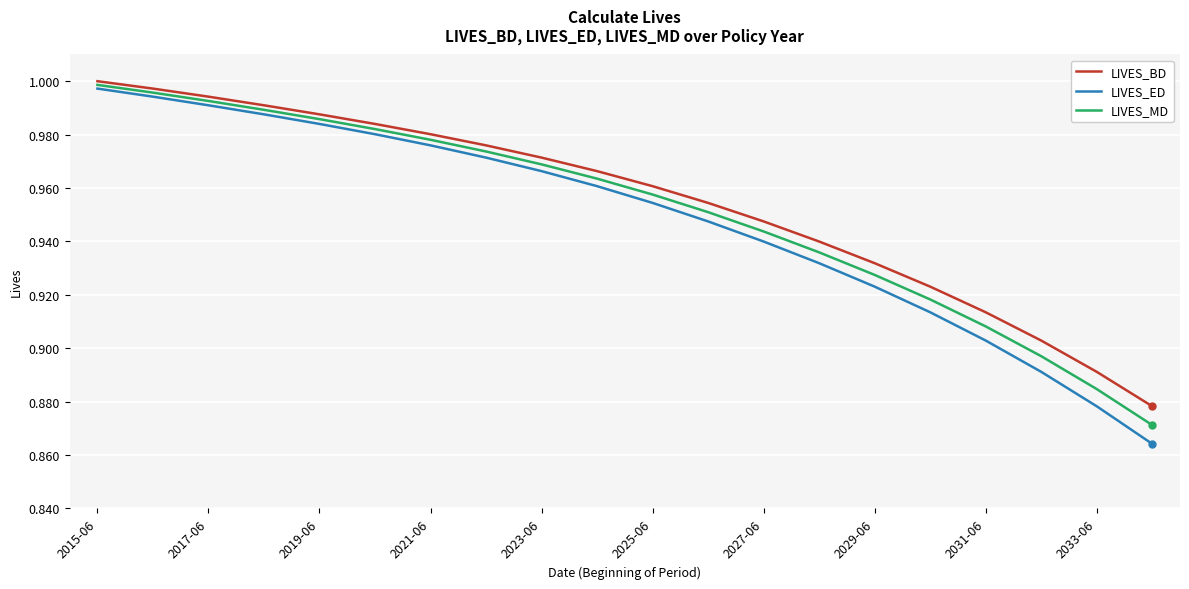

True or false: LIVES_ED has more than 0 interior local peaks.

False